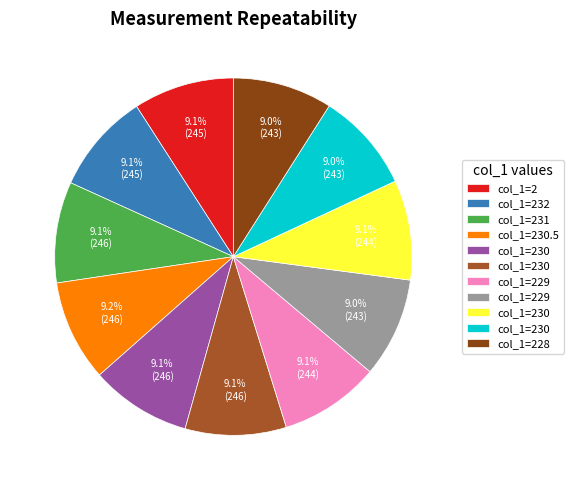

Count the number of slices in the pie.

11